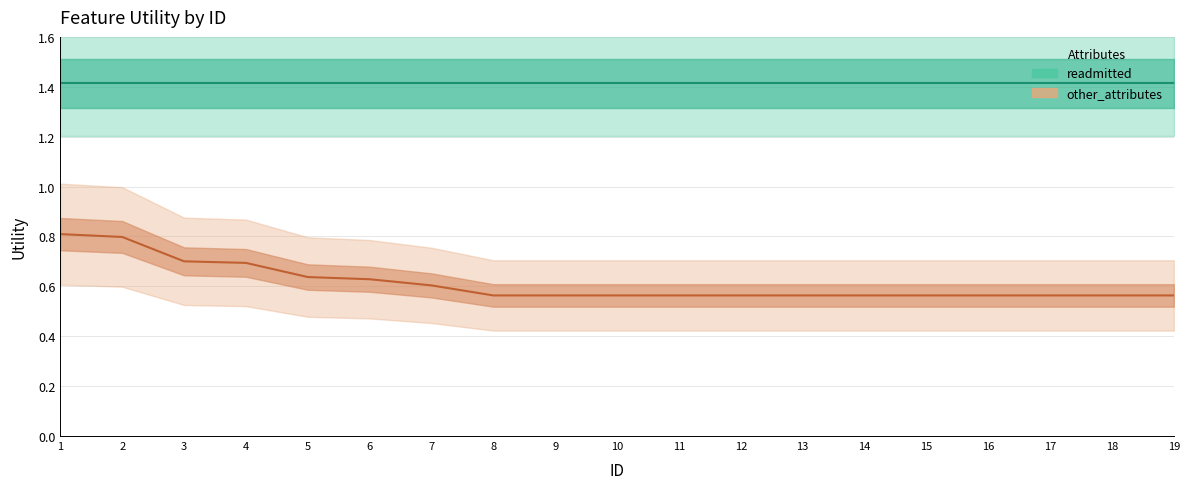

What is the sum of the readmitted values at 9 and 17?

2.8